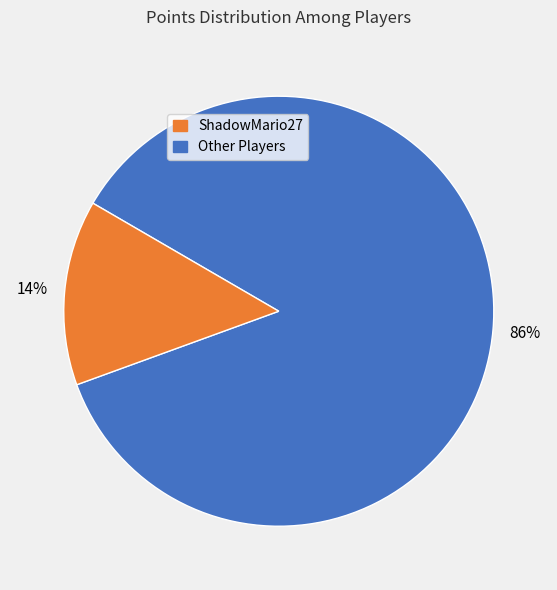

To the nearest percent, what is the difference between the largest and smallest slice percentages?

72%